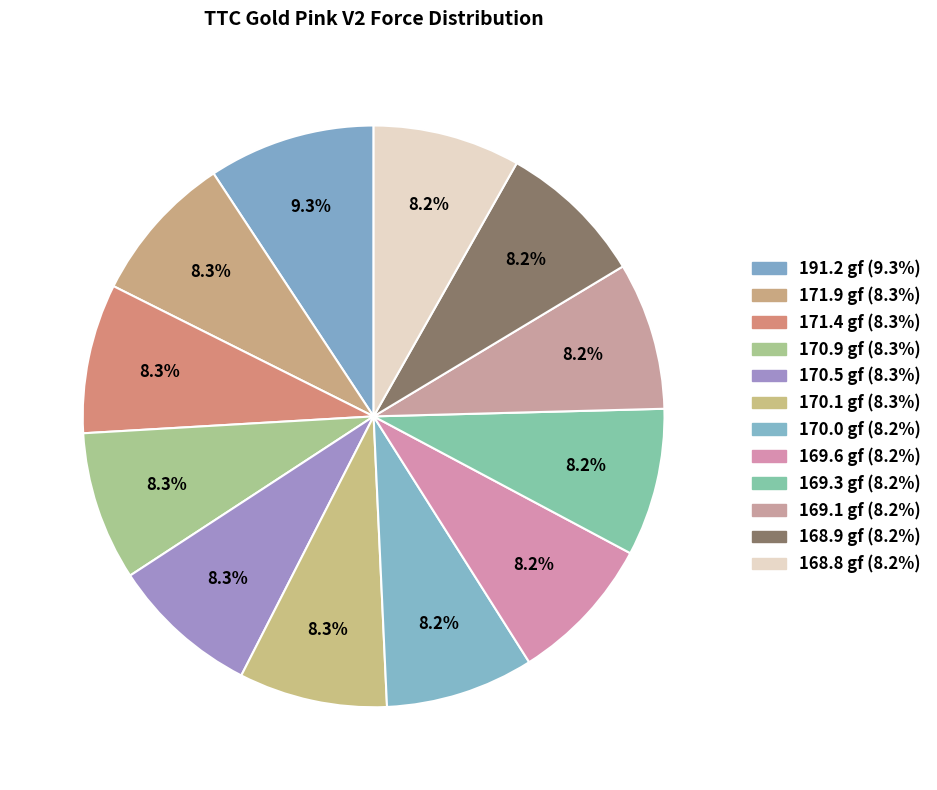

How much of the chart is everything except 170.9 gf?

91.7%